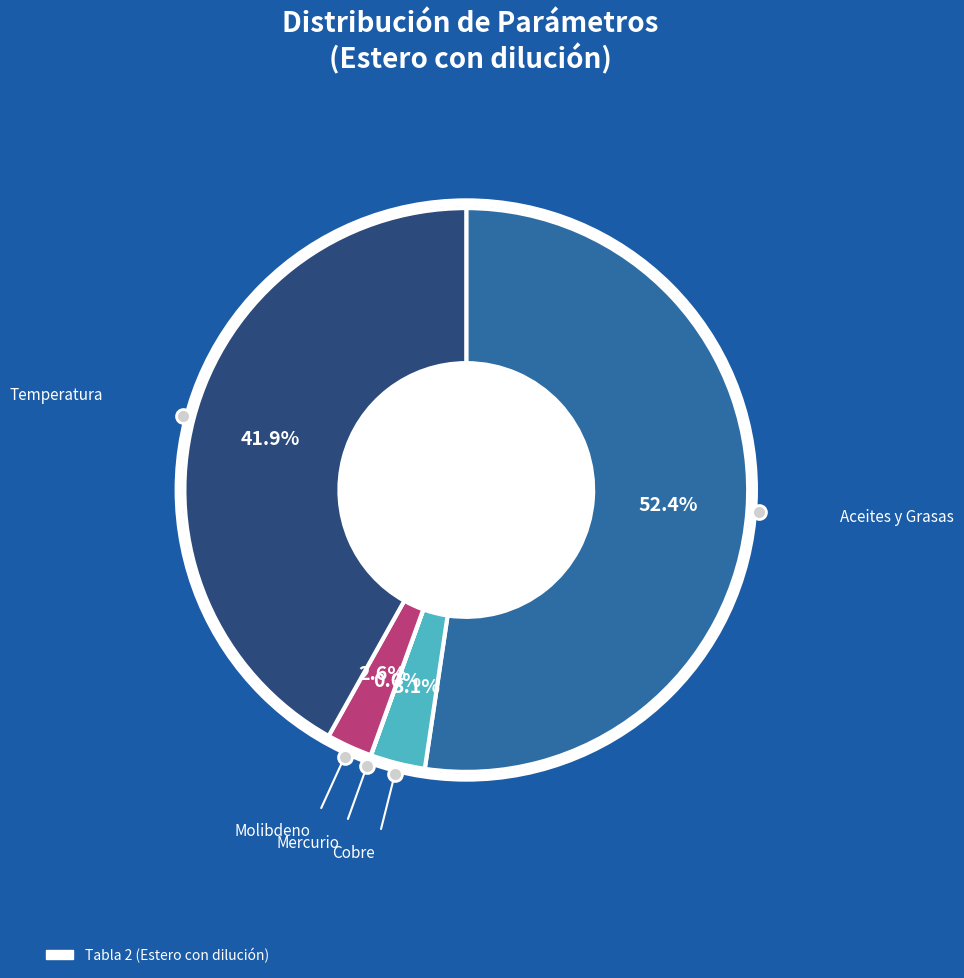

Is there any slice that represents more than half of the pie?

Yes